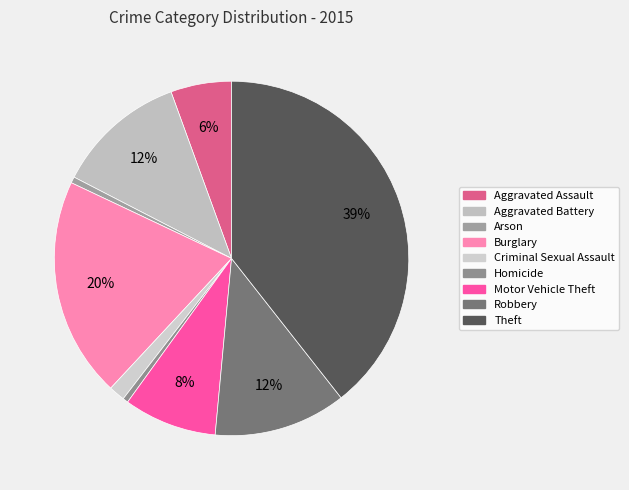

What percentage is the Theft slice, to the nearest percent?

39%